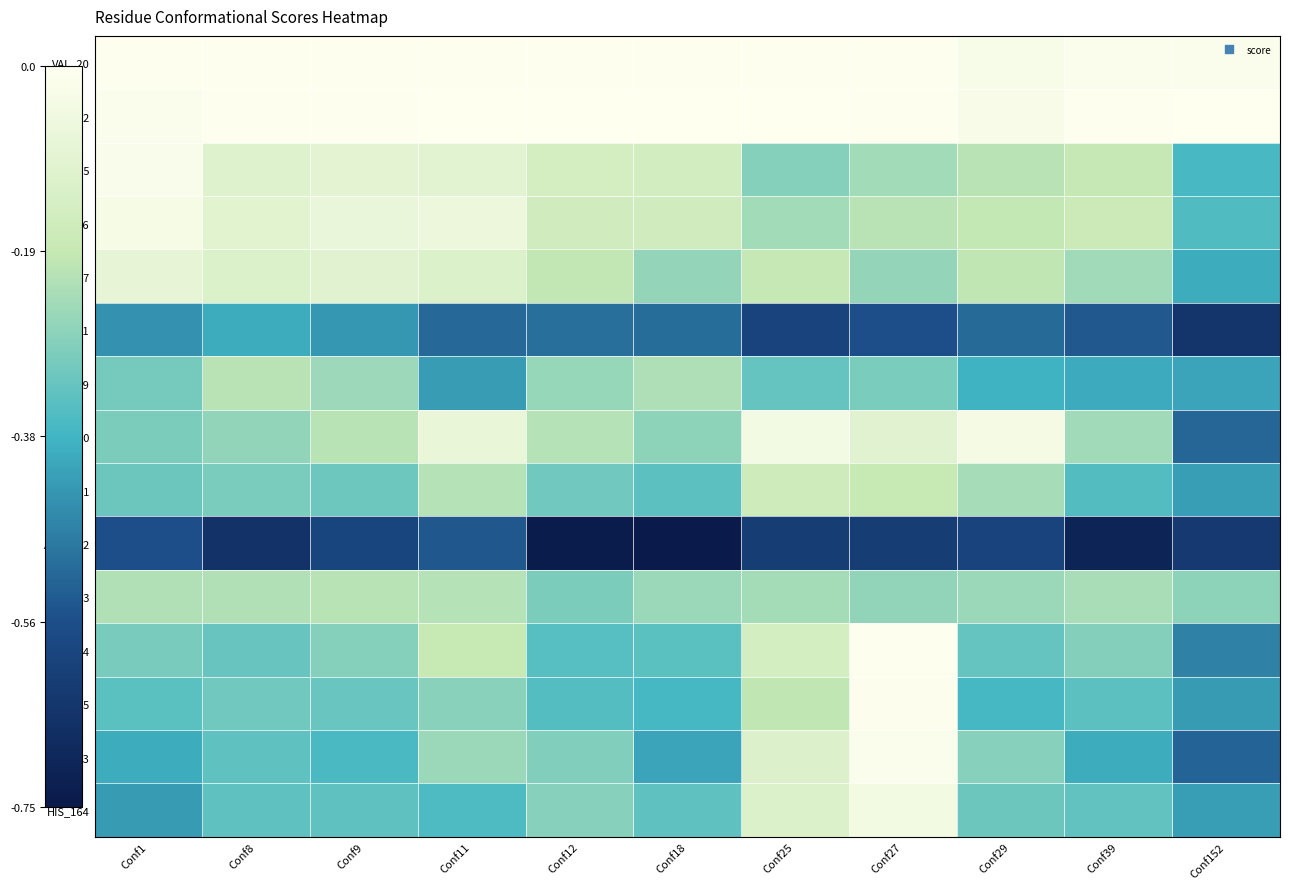

Which series changed the most between Conf8 and Conf39?

MET_49